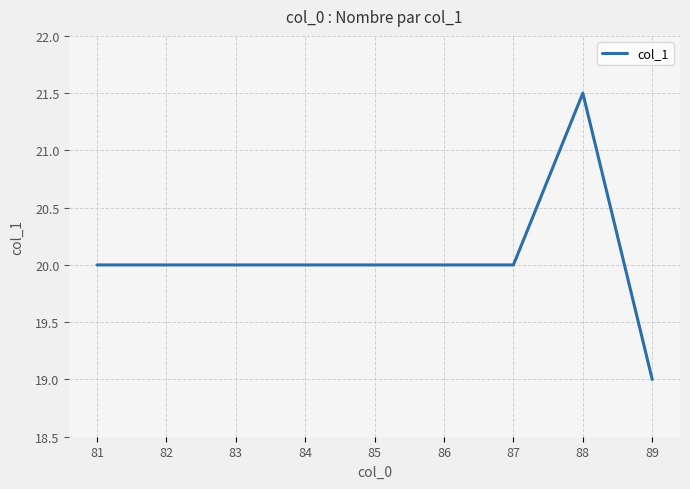

The value at 85 is 20.0. True or false?

True